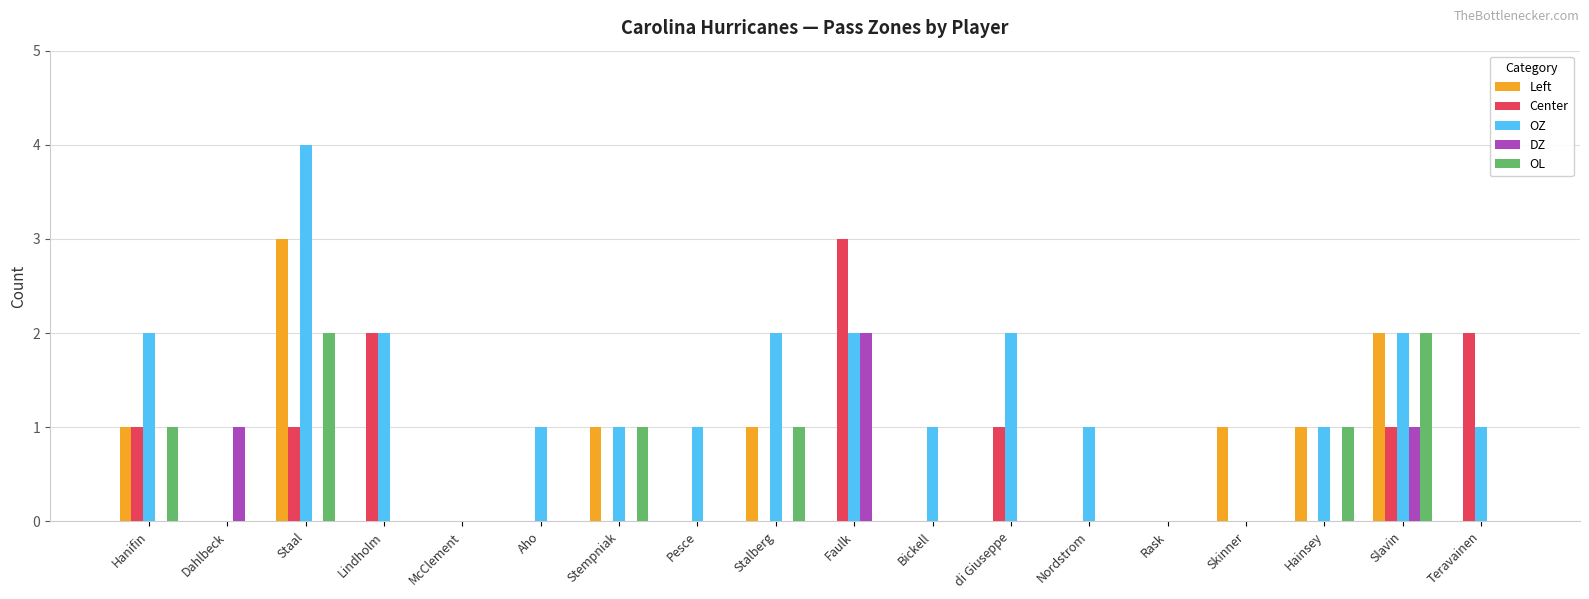

Are the bars grouped side by side (vs. stacked)?

Yes